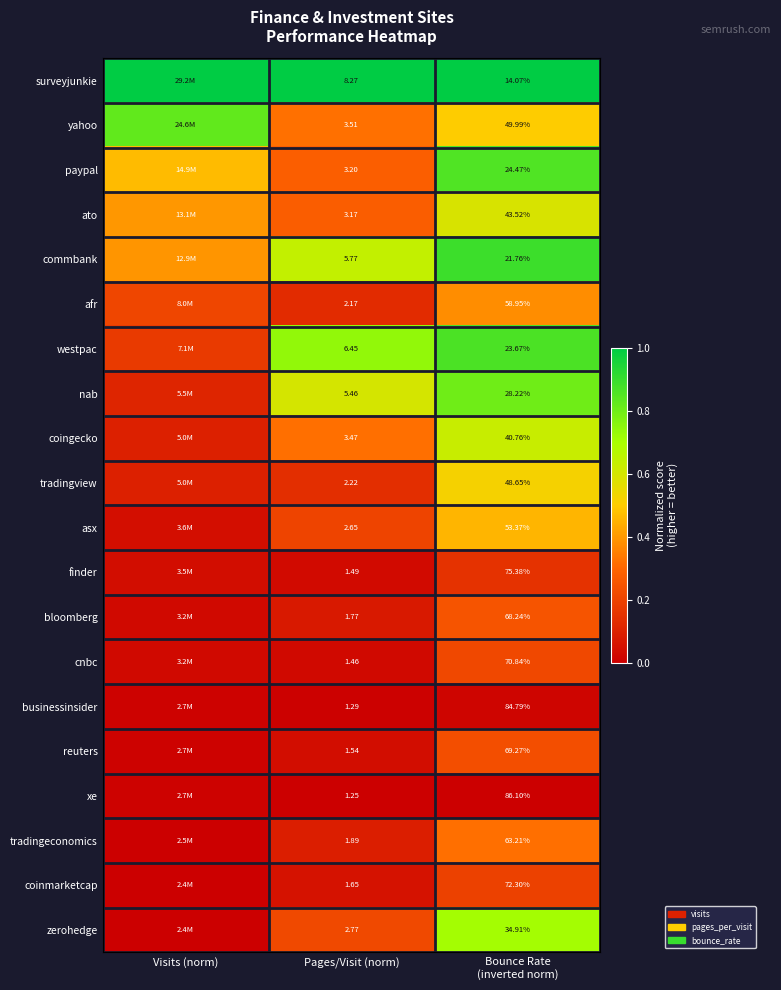

Count the number of data series in this chart.

20